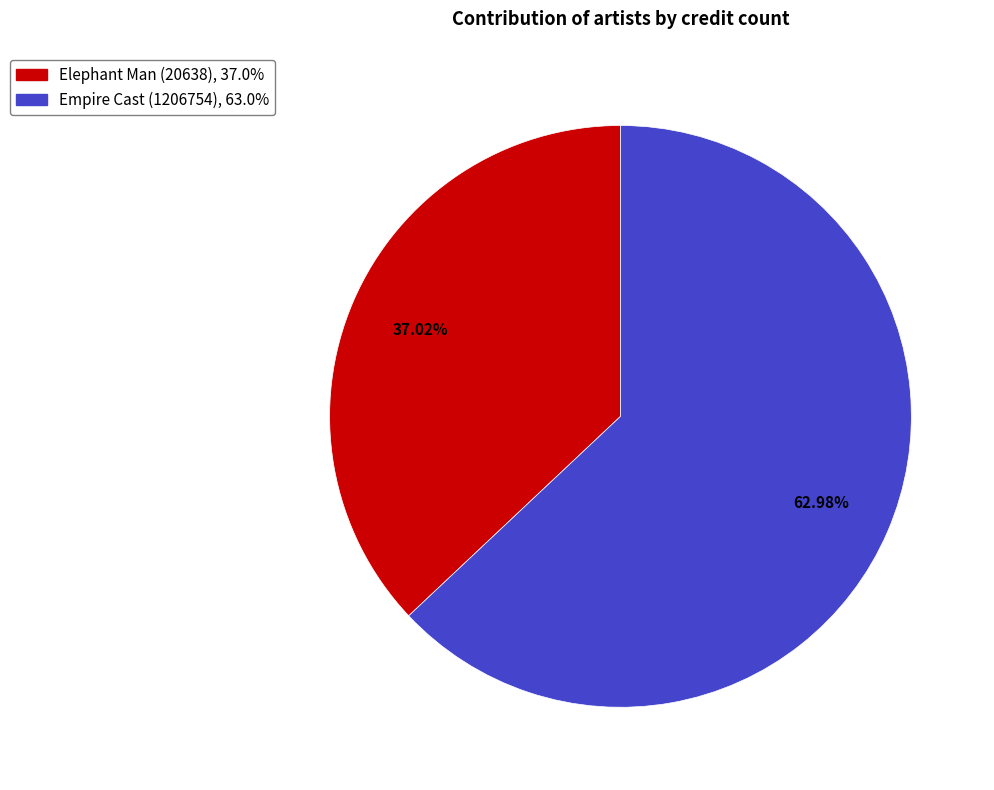

Combined, what portion of the pie is Empire Cast (1206754) and Elephant Man (20638)?

100.0%